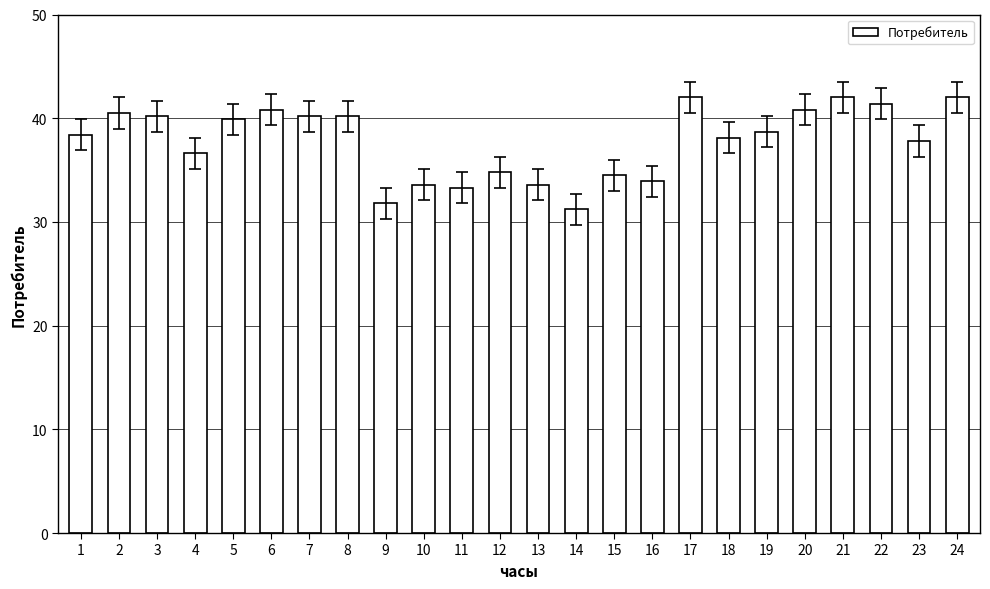

What is the sum of all values?

906.3